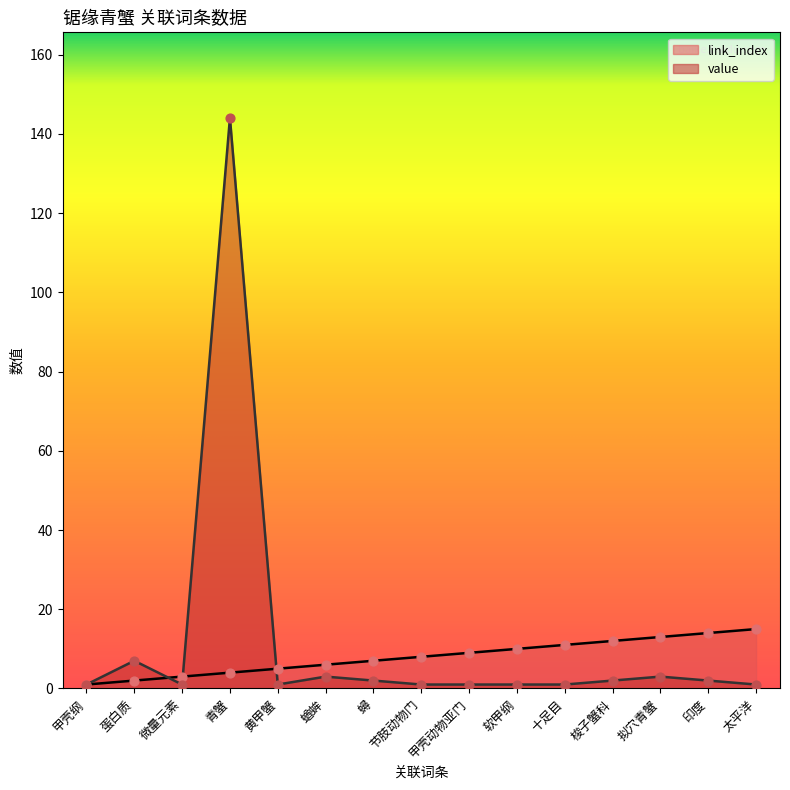

At how many categories does at least one series exceed 124?

1